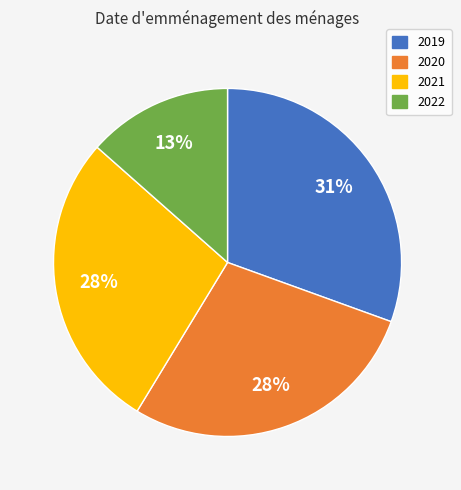

Is 2021 the majority of the pie?

No